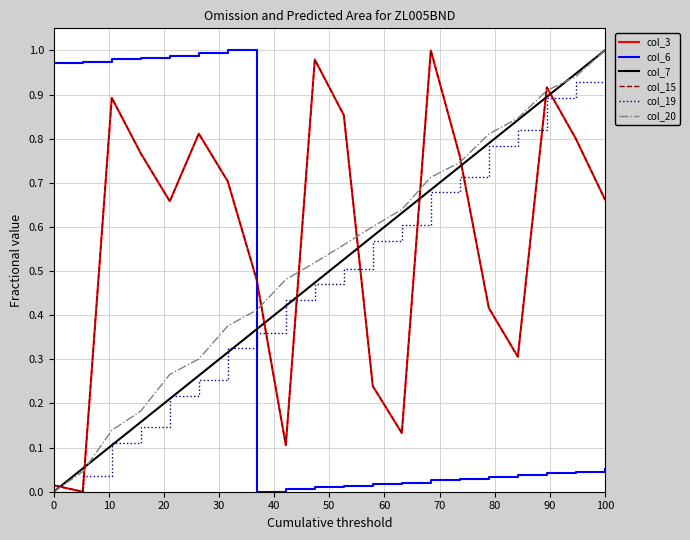

True or false: col_7 and col_20 intersect in this chart.

True